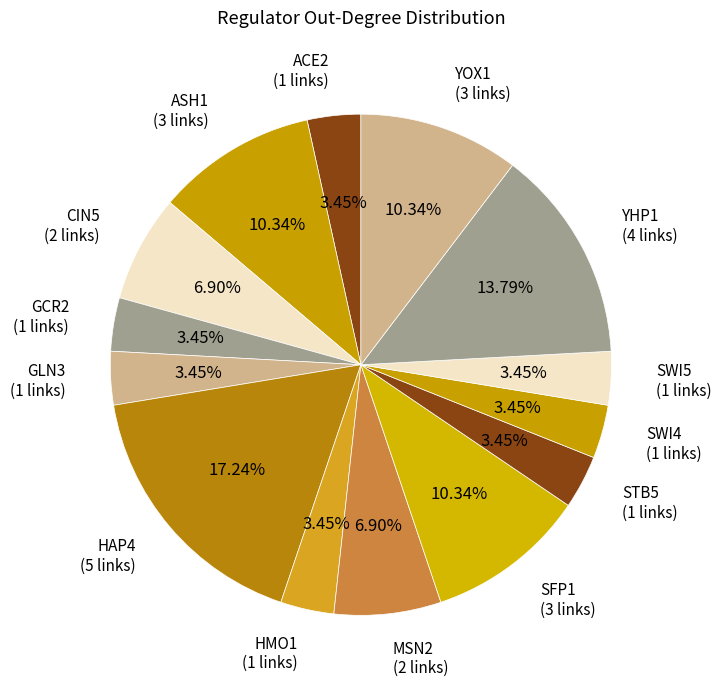

Count the number of slices in the pie.

14